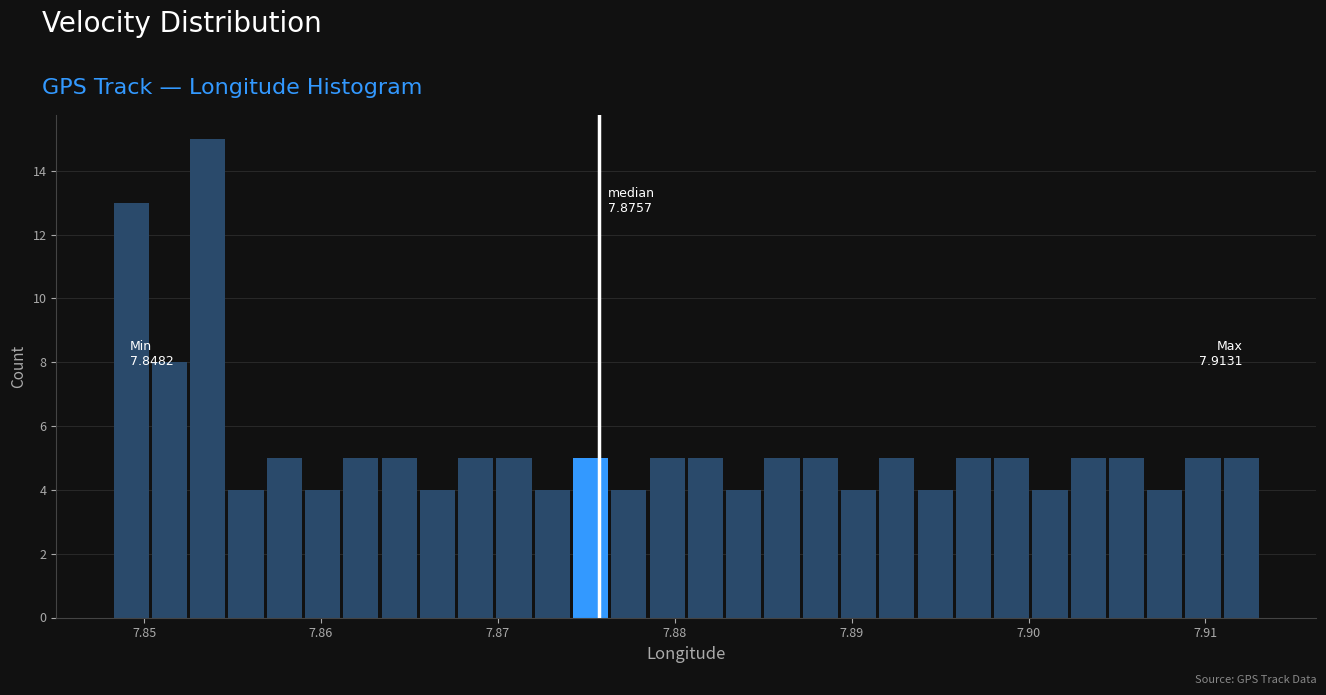

Around what value on the x-axis is the tallest bar? Give the approximate position of its centre, as read against the axis.

7.854